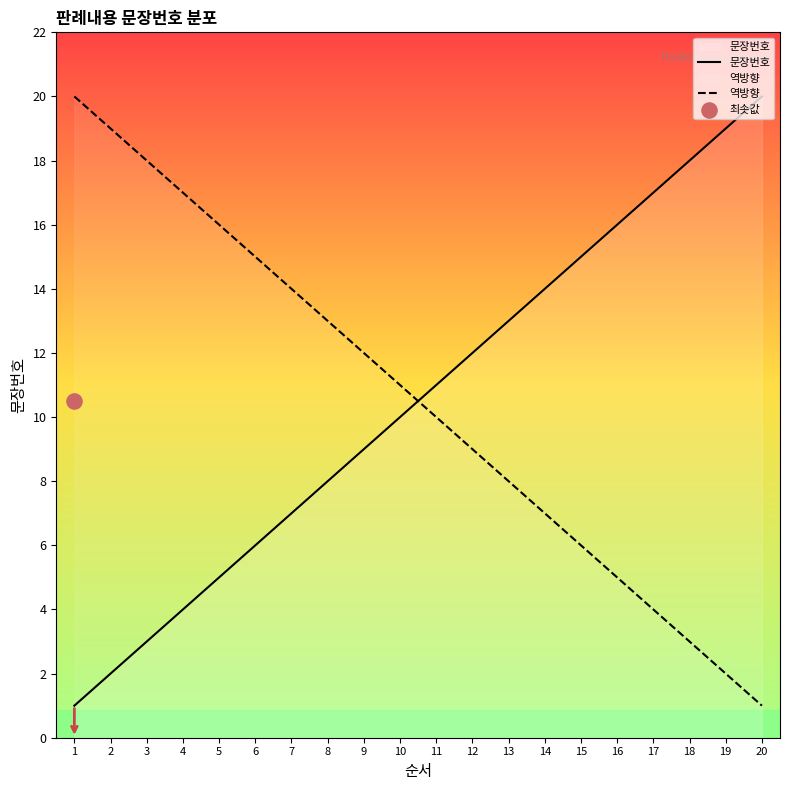

Which series reaches the minimum Y coordinate?

문장번호